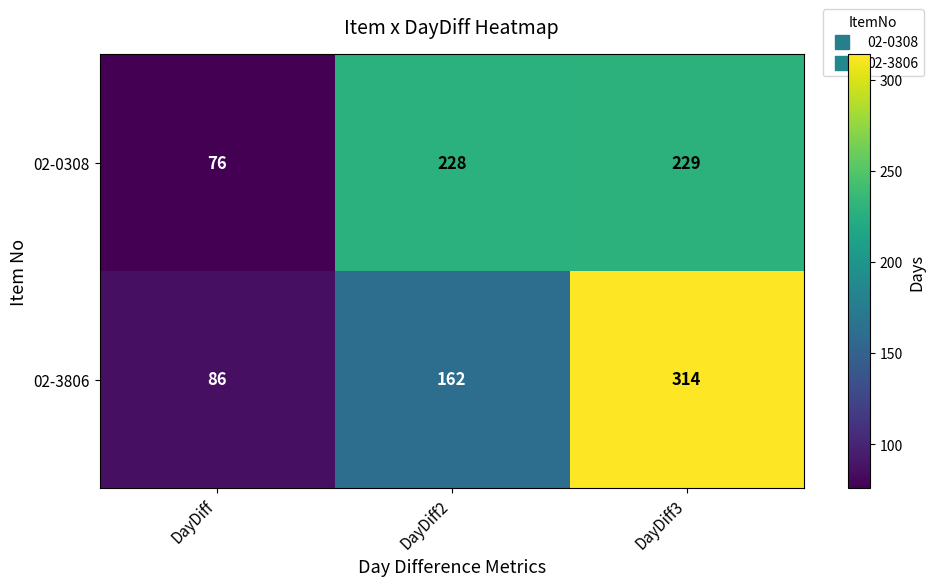

Read the 02-3806 value at DayDiff, to the nearest 50.

100